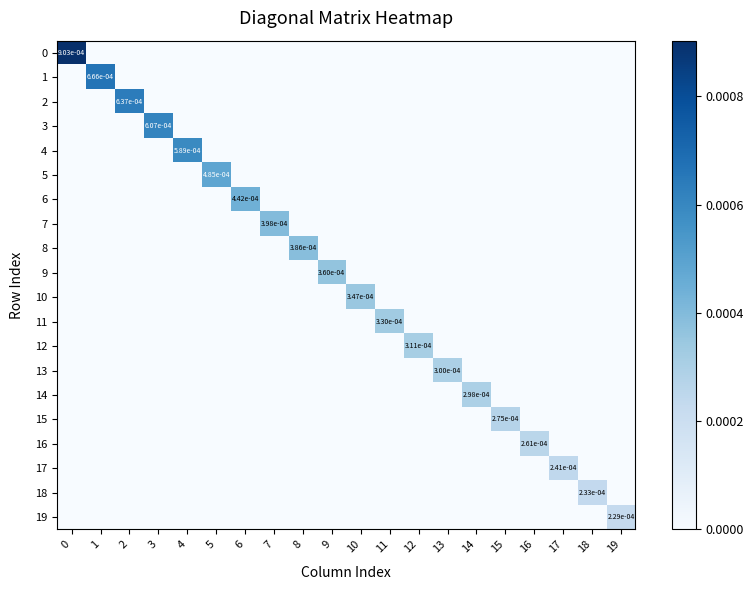

Count the number of categories in the chart.

20